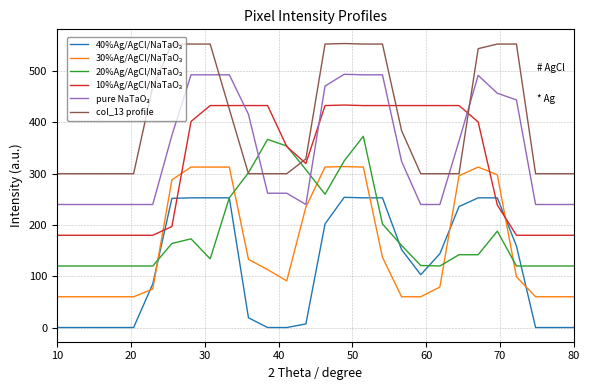

What is the maximum value shown in the chart?

554